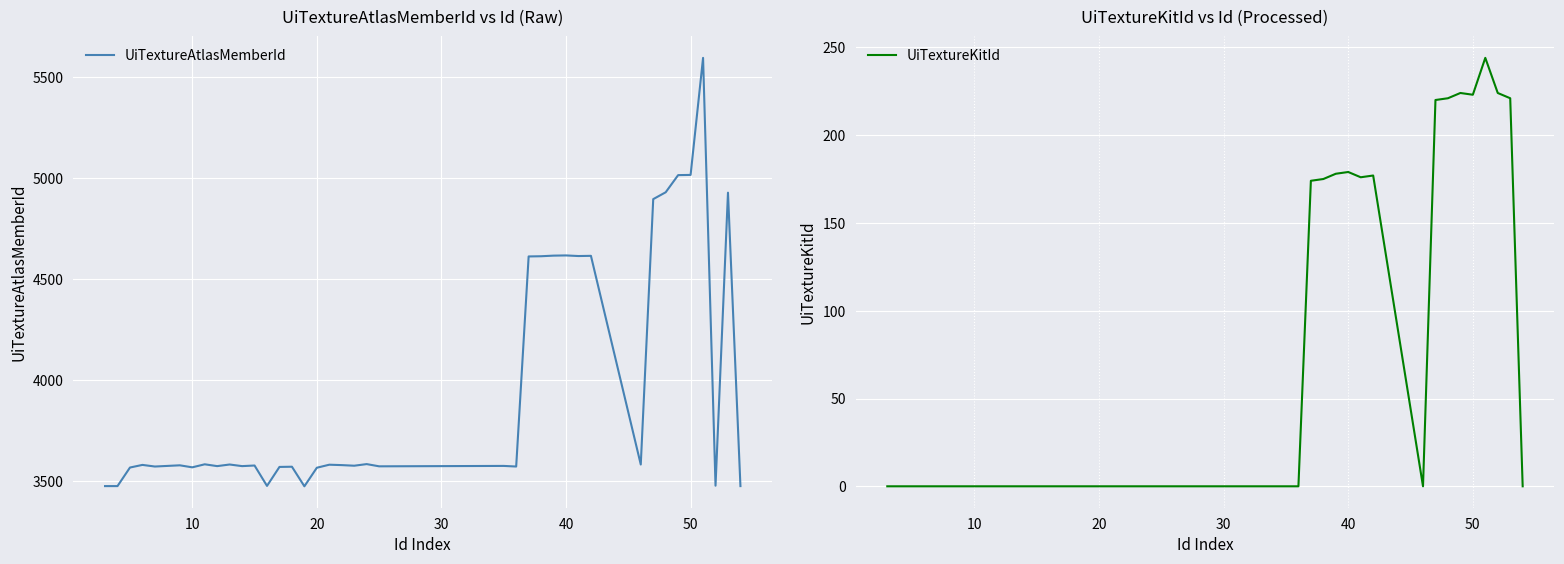

What is the minimum value for UiTextureAtlasMemberId?

3474